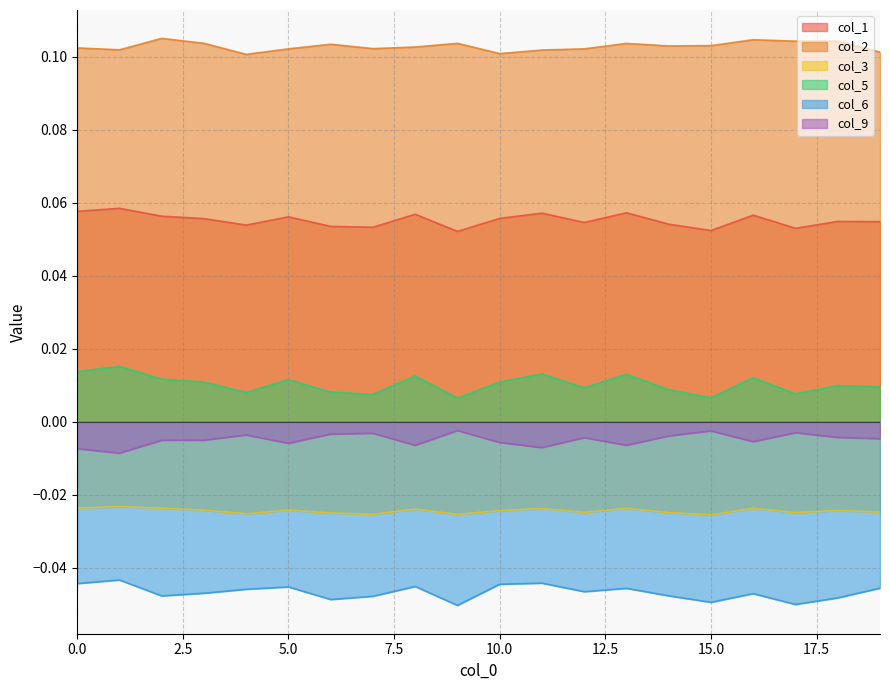

What is the spread (max minus min) of values at 12?

0.1